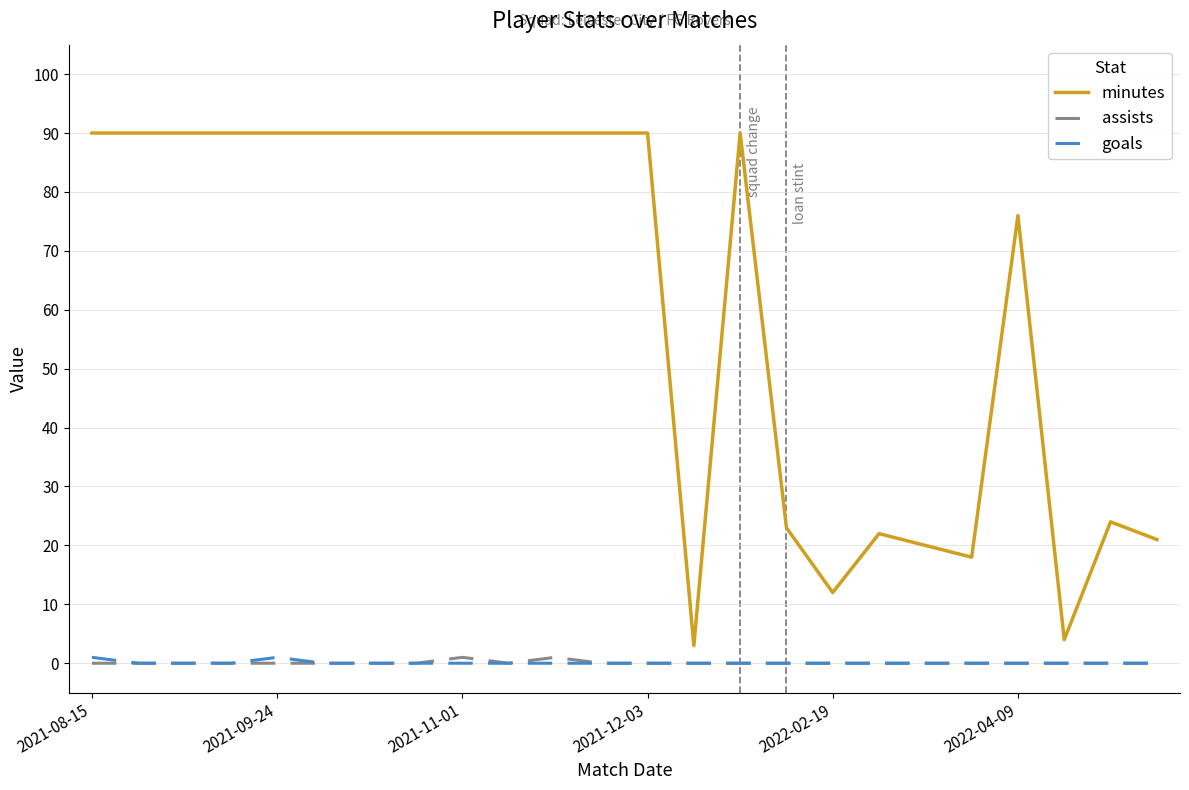

Which series has the largest total across all categories?

minutes